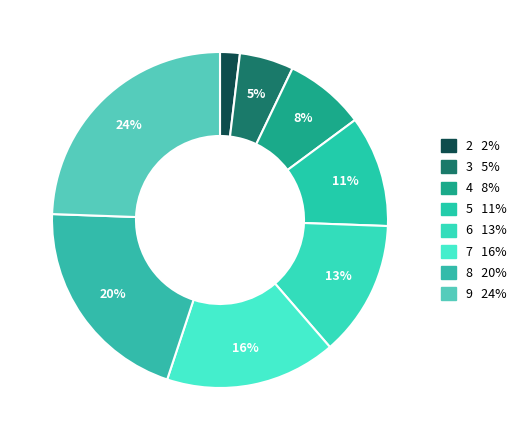

Which category has the biggest portion of the pie?

9